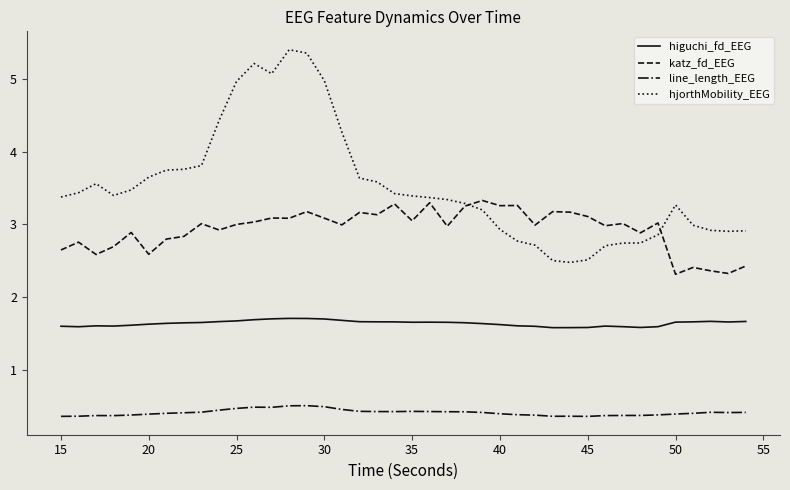

Rank the series by their maximum value, from lowest to highest.

line_length_EEG, higuchi_fd_EEG, katz_fd_EEG, hjorthMobility_EEG